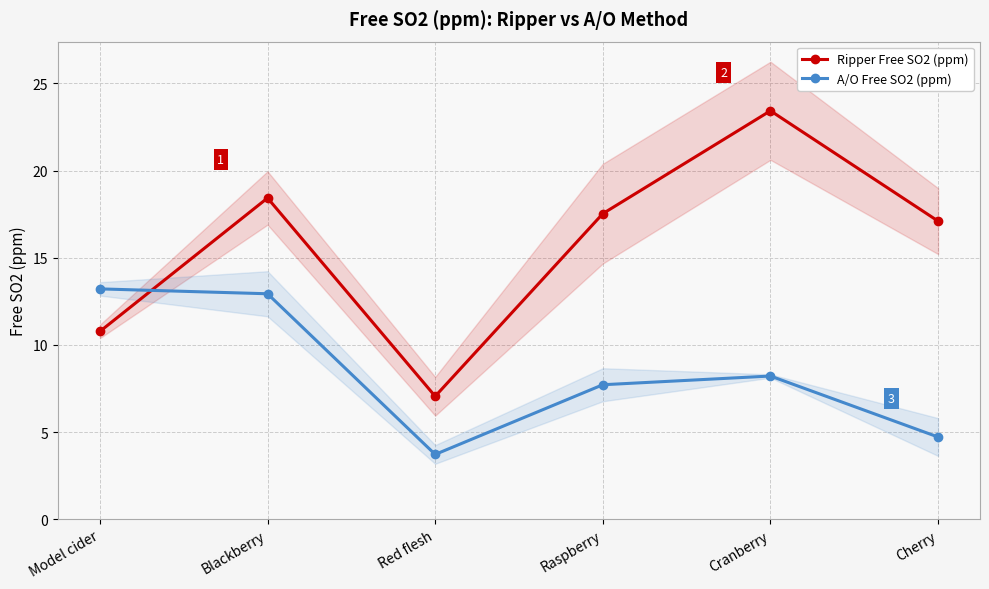

True or false: A/O Free SO2 (ppm) has a value of 7.7 at Raspberry.

True